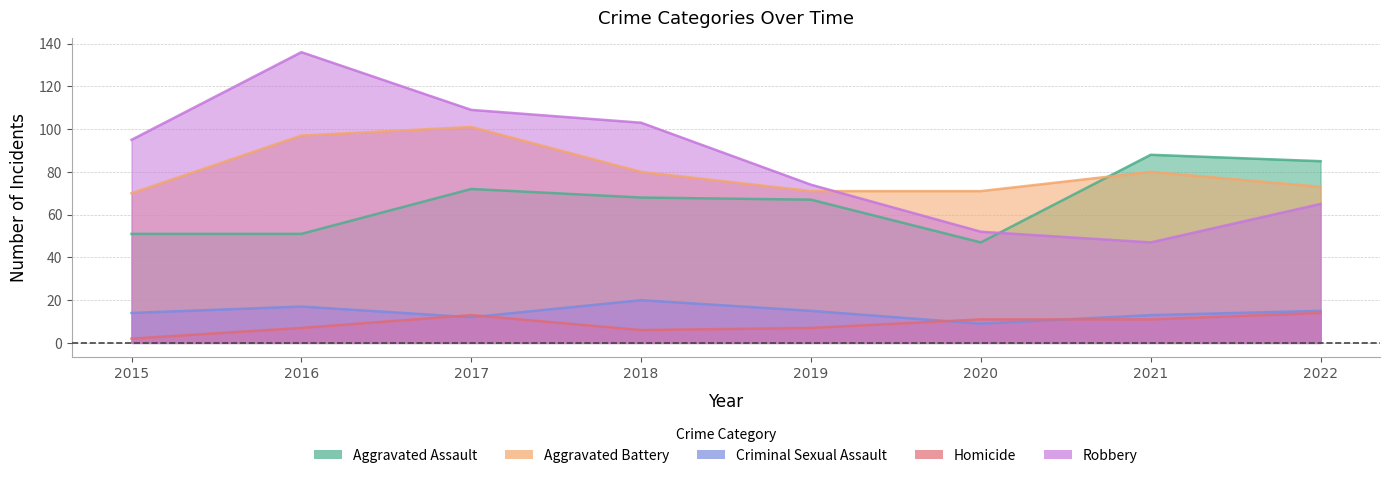

Which category has the highest value in the Robbery series?

2016